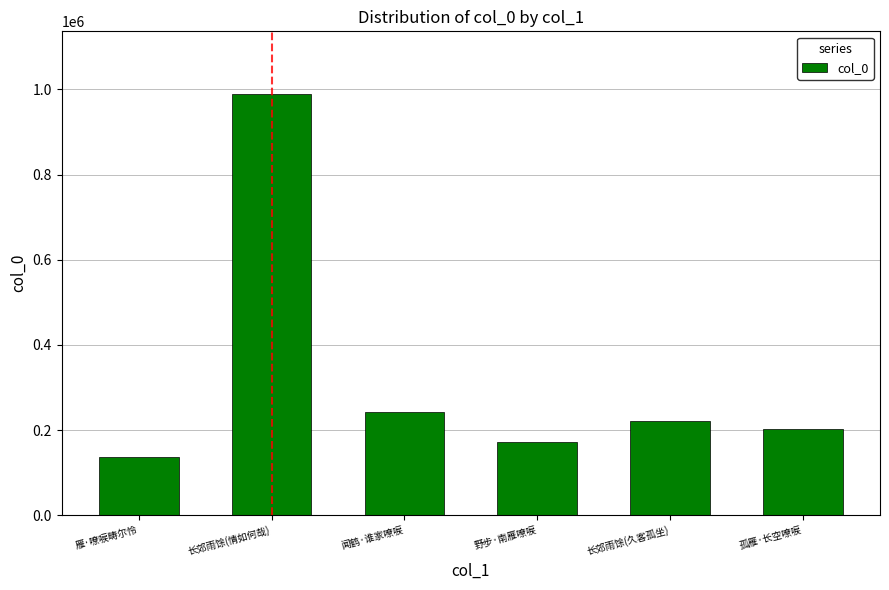

What is the difference between the values at 闻鹤·谁家嘹唳 and 长郊雨馀(久客孤坐)?

20261